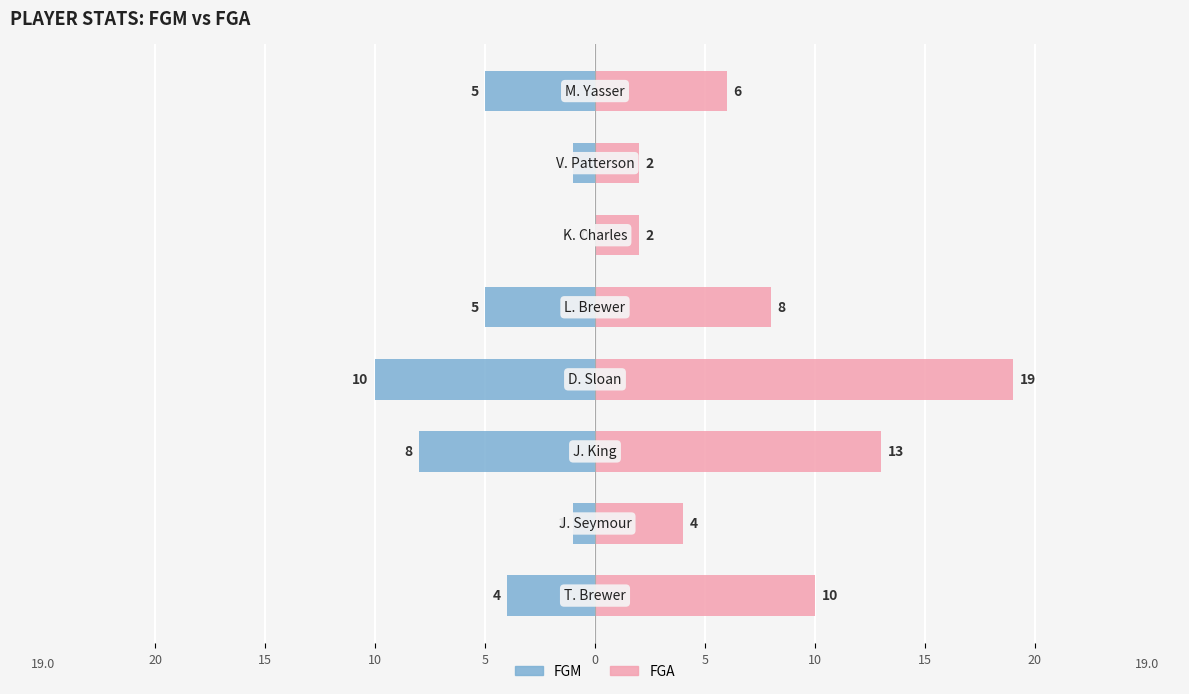

Rank the series by their average value, from lowest to highest.

FGM, FGA